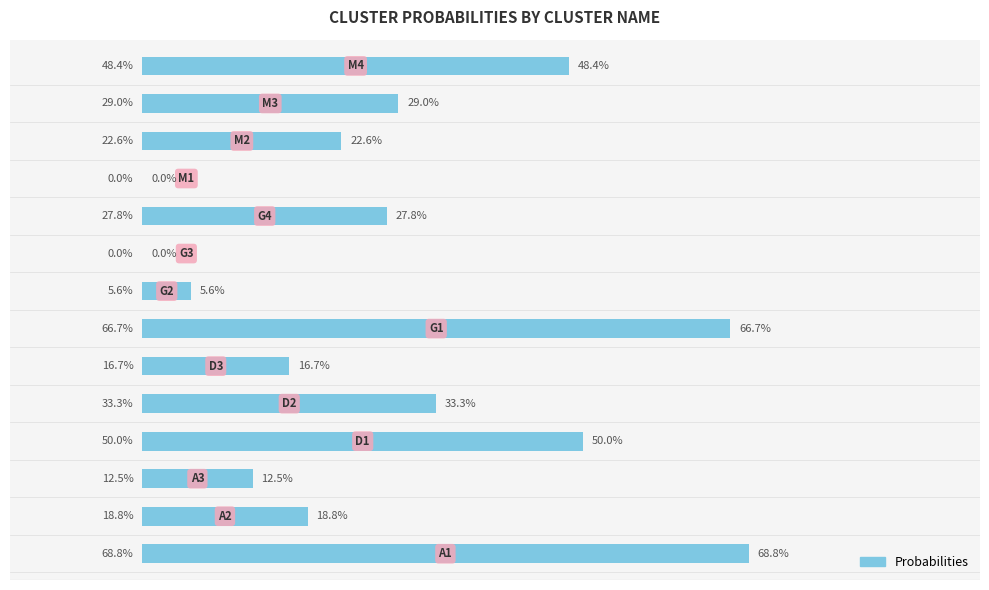

Are the bars horizontal?

Yes